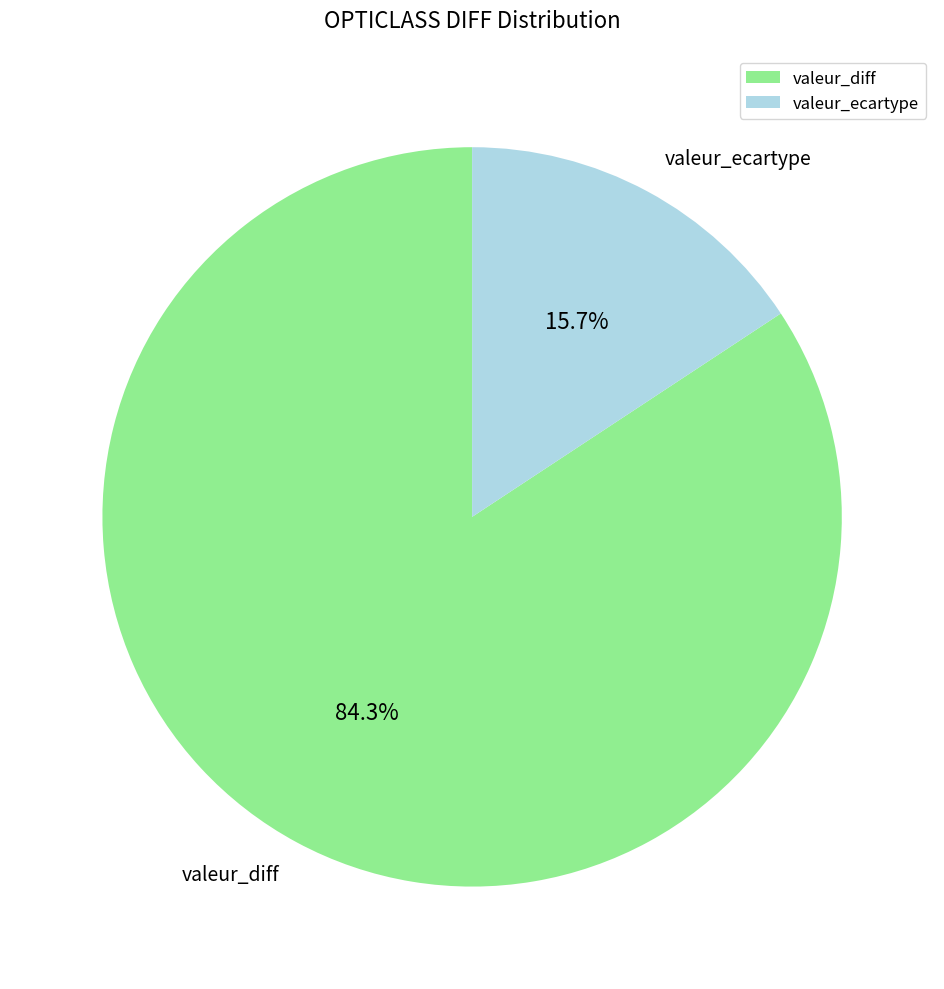

How many segments does this pie chart have?

2